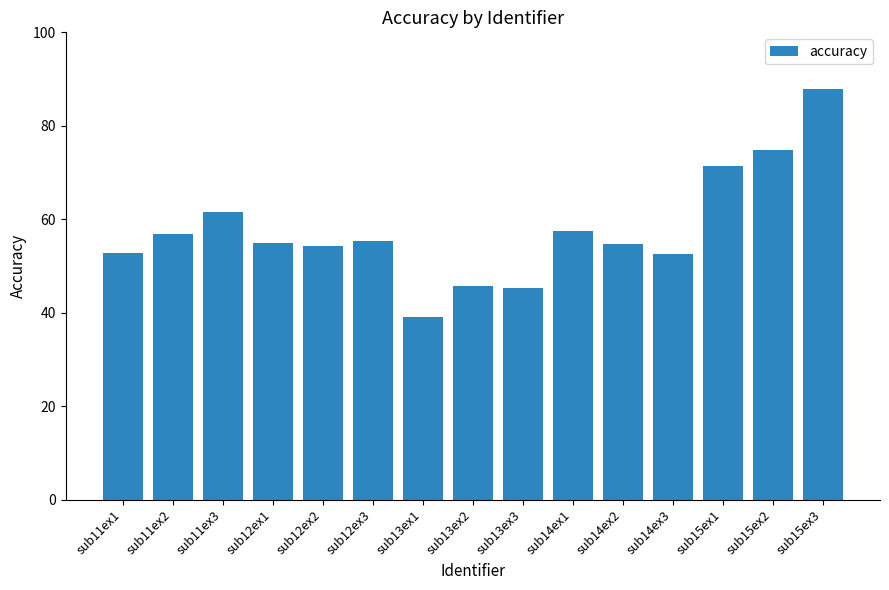

What position from the left is sub12ex2?

5